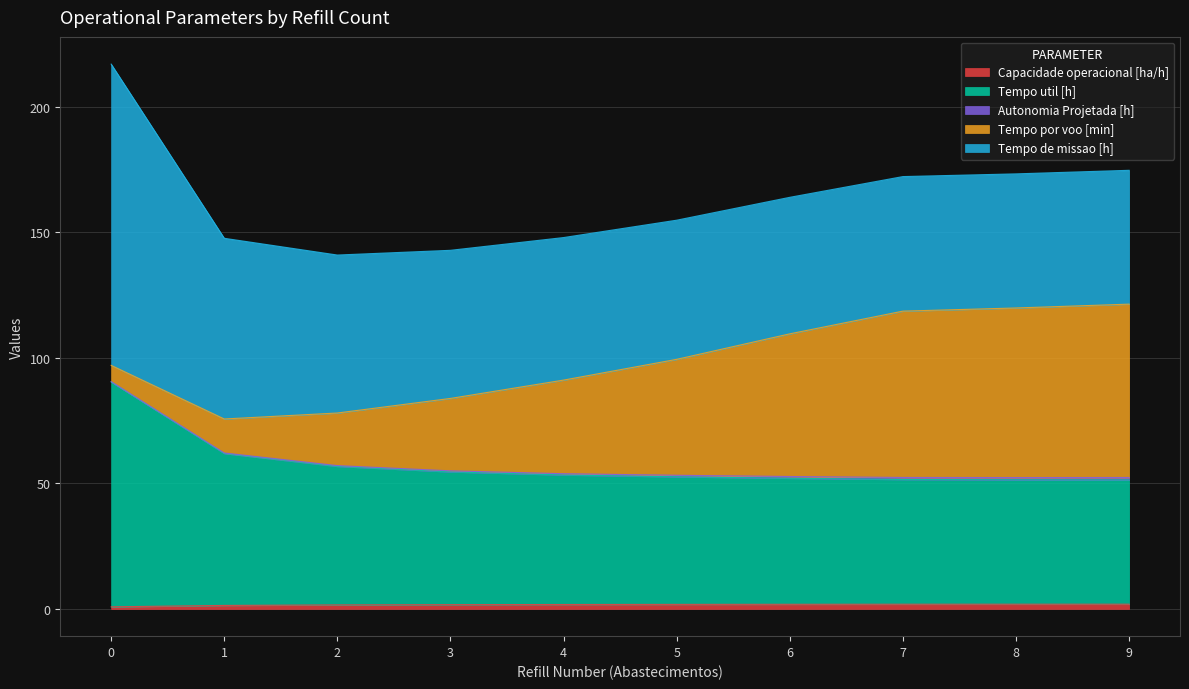

True or false: Tempo de missao [h] has more than 0 points higher than both neighbors.

False